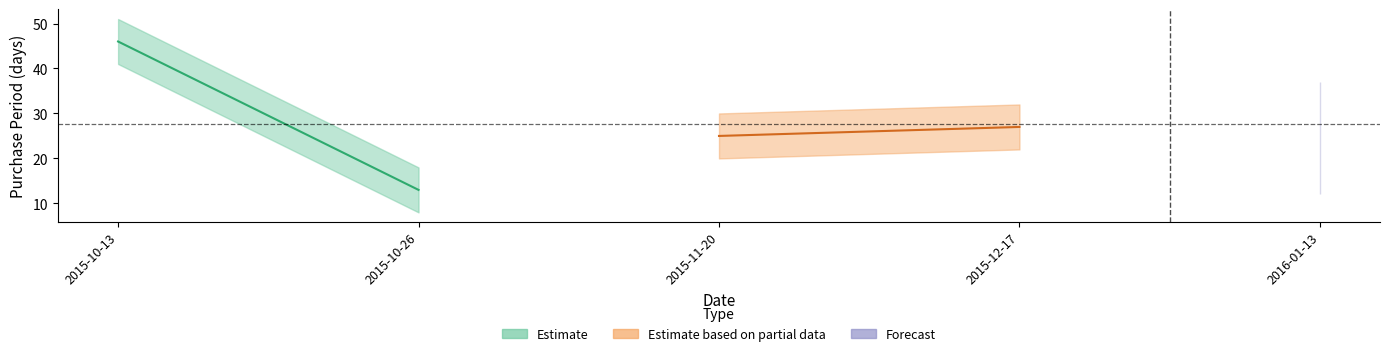

Reading left to right, list all the values displayed in this chart.

2015-10-13=46	2015-10-26=13	2015-11-20=25	2015-12-17=27	2016-01-13=27